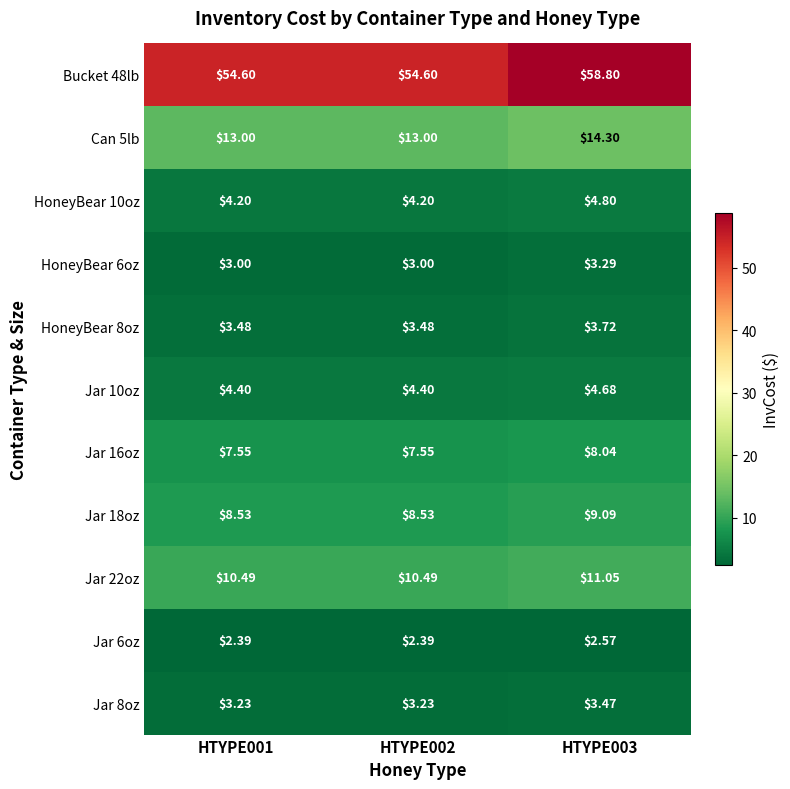

List the series in order of their peak value, lowest first.

Jar 6oz, HoneyBear 6oz, Jar 8oz, HoneyBear 8oz, Jar 10oz, HoneyBear 10oz, Jar 16oz, Jar 18oz, Jar 22oz, Can 5lb, Bucket 48lb